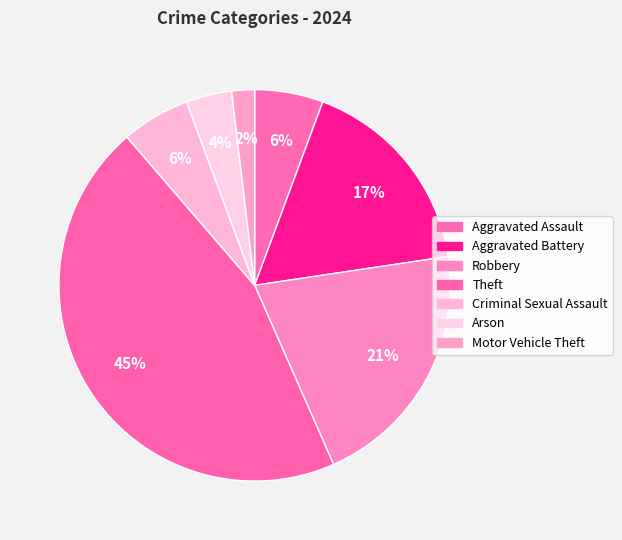

Count the number of slices in the pie.

7